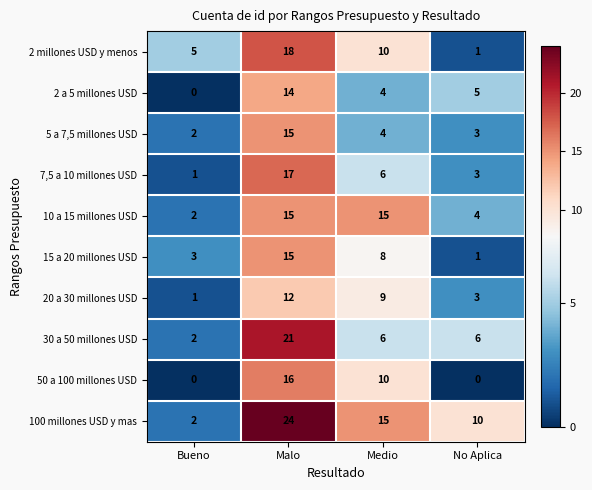

What is the sum of the 7,5 a 10 millones USD values at No Aplica and Medio?

9